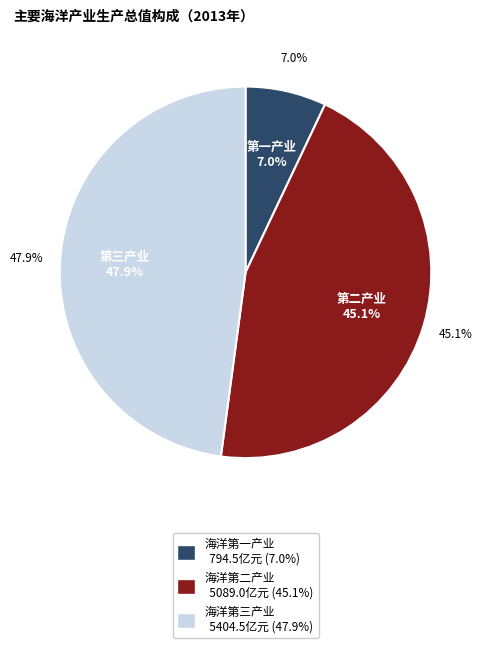

To the nearest percent, what is the difference between the largest and smallest slice percentages?

41%